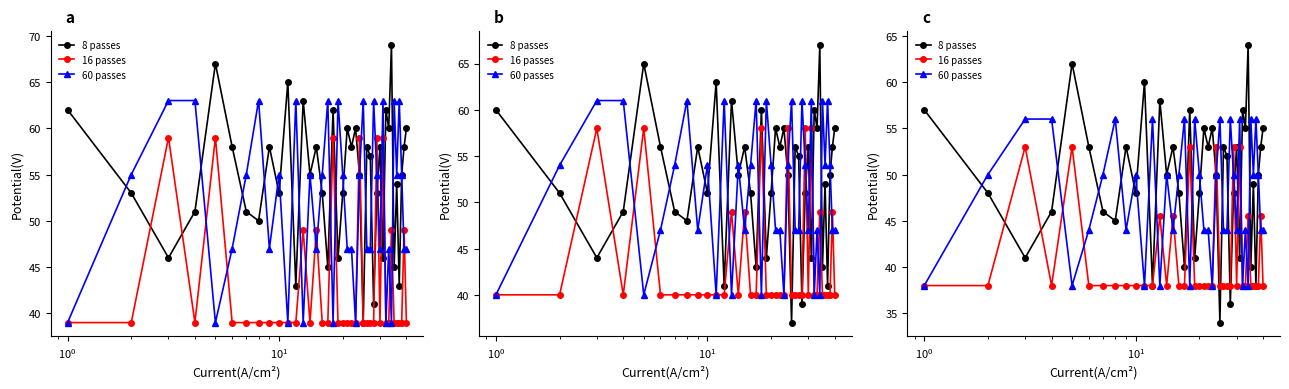

In 8 passes, how many points are lower than both neighbors (excluding endpoints)?

14